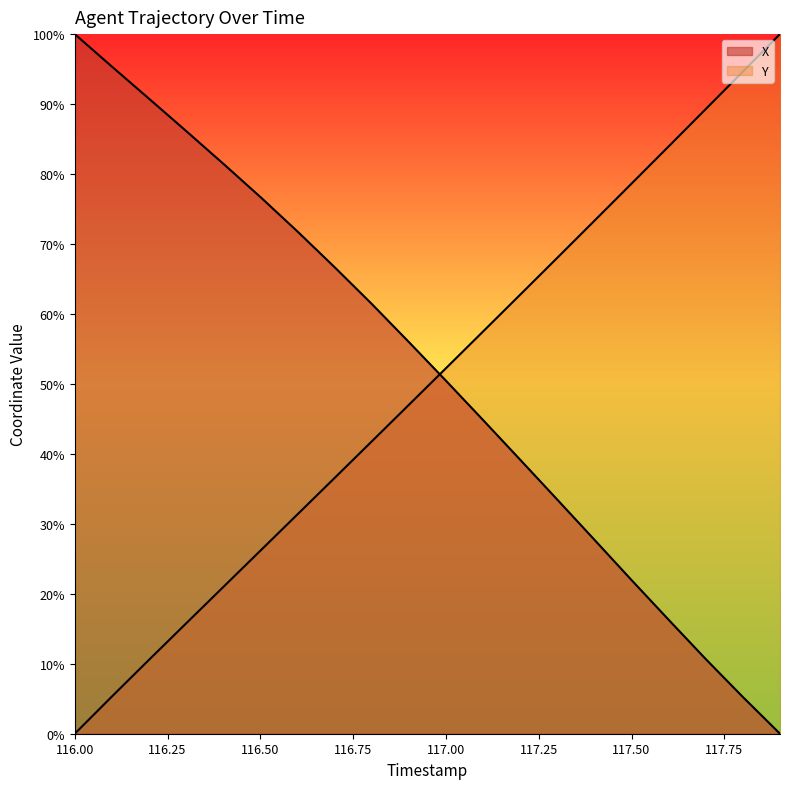

What is the difference between the highest and lowest values at 117.1?

12.7